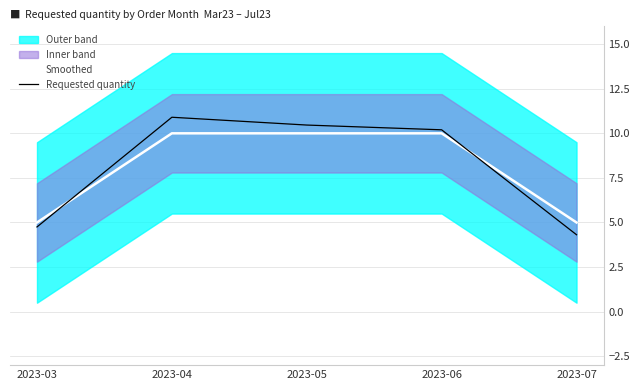

What is the total value across all series at 2023-07?

9.3